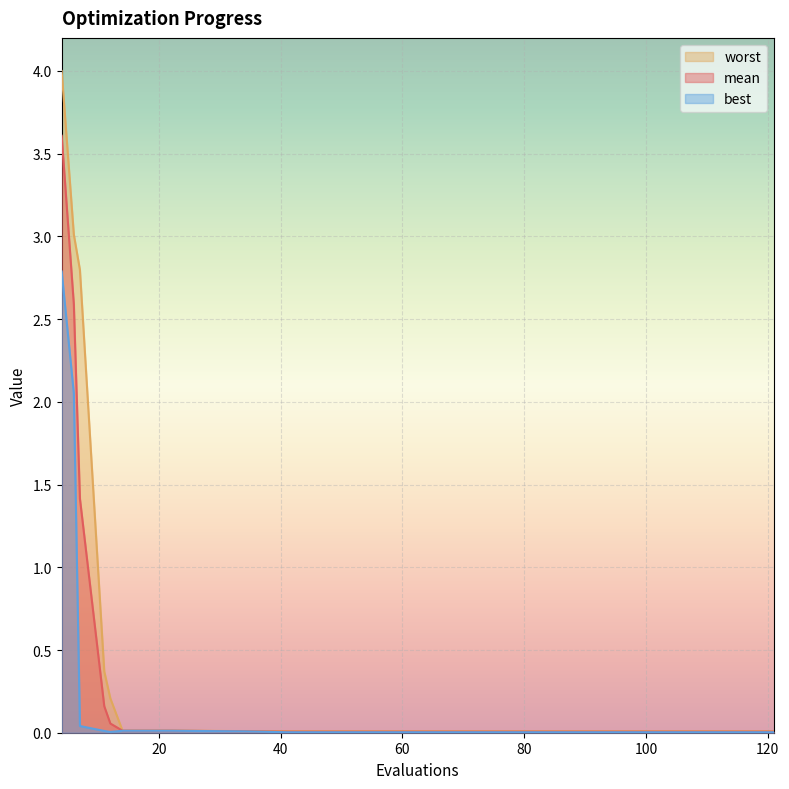

What is the average value of the mean series?

0.5